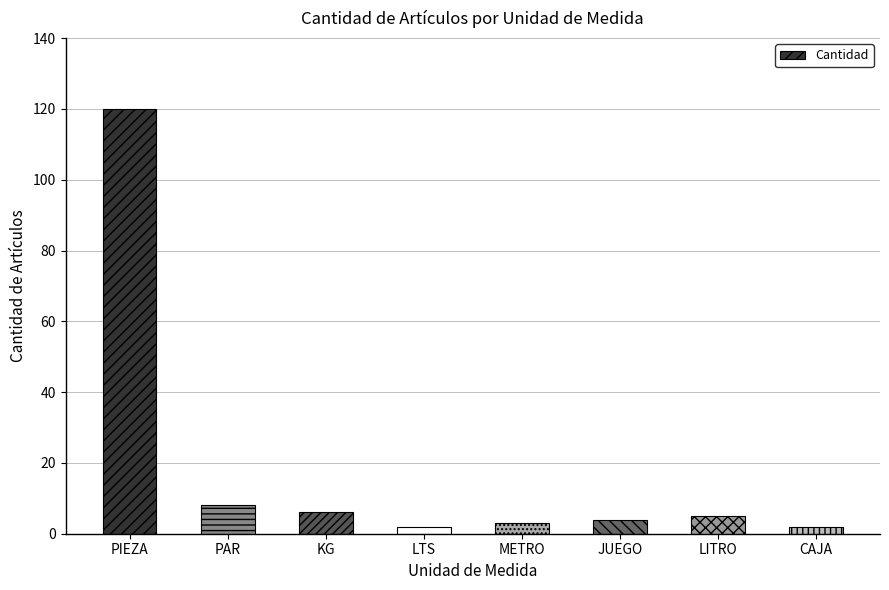

Where is the data nearest to the value 61?

PAR